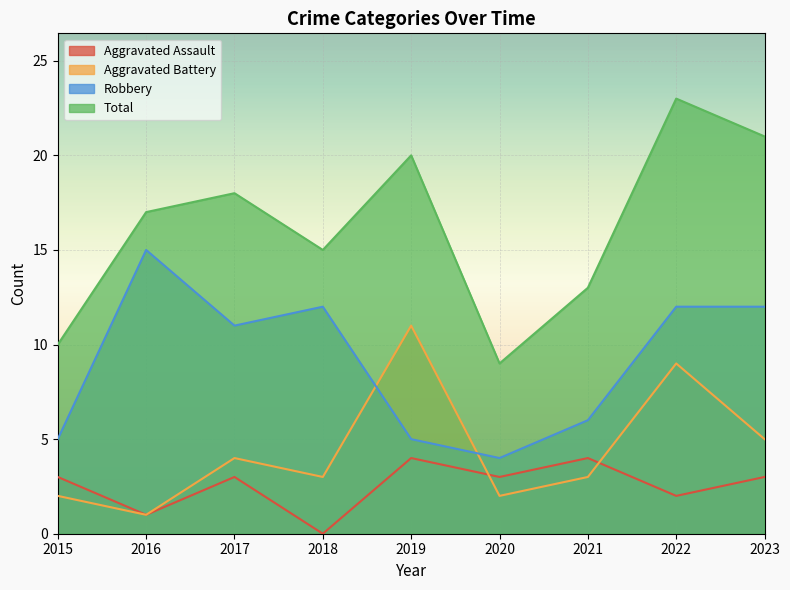

List the labels in order of Total value, smallest first.

2020, 2015, 2021, 2018, 2016, 2017, 2019, 2023, 2022